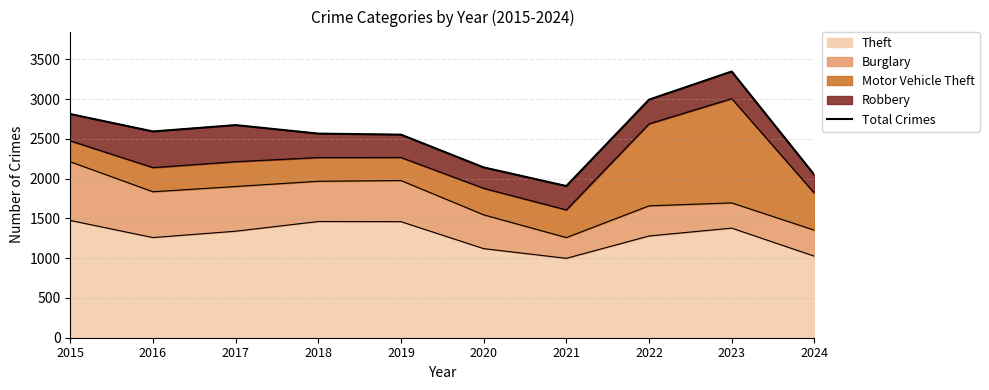

Rank the categories by value from highest to lowest.

2023, 2022, 2015, 2017, 2016, 2018, 2019, 2020, 2024, 2021